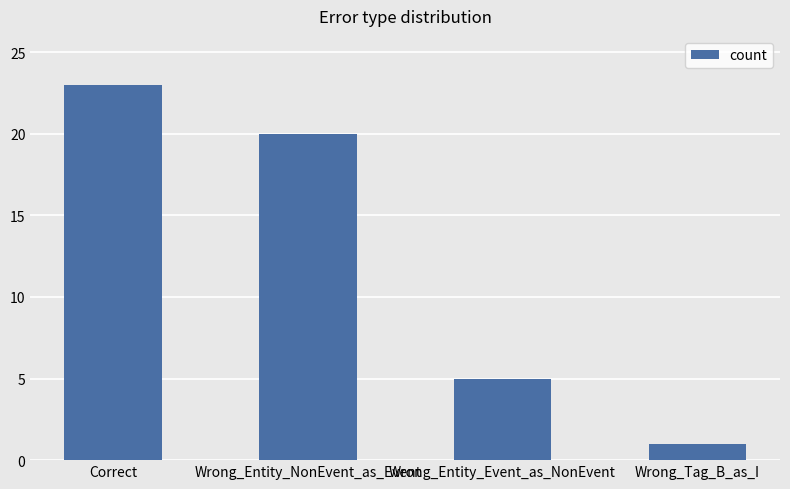

What is the difference between the maximum and minimum values?

22